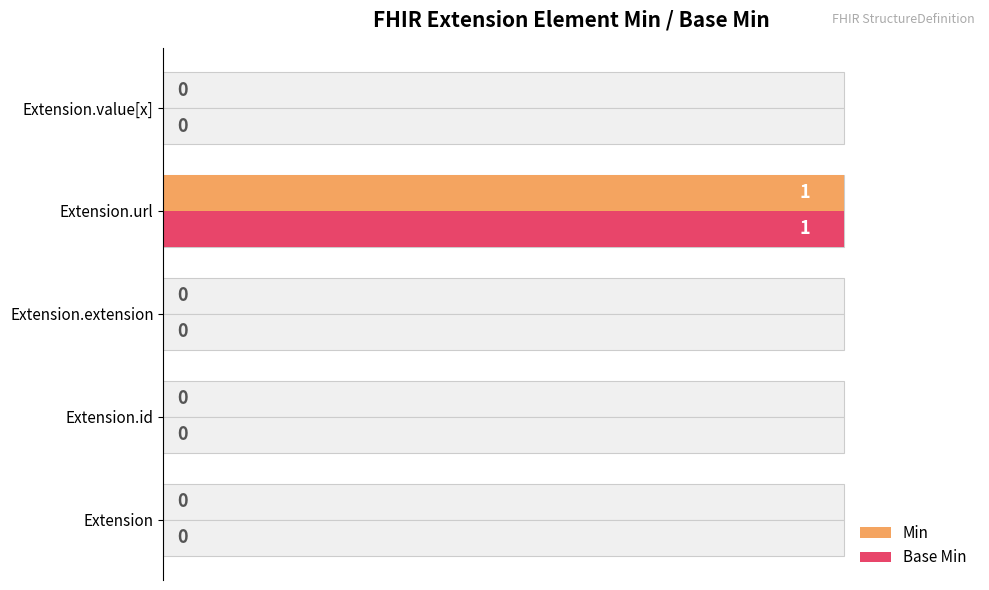

Reading left to right, what are all the values shown in this chart?

Min: 0	0	0	1	0
Base Min: 0	0	0	1	0